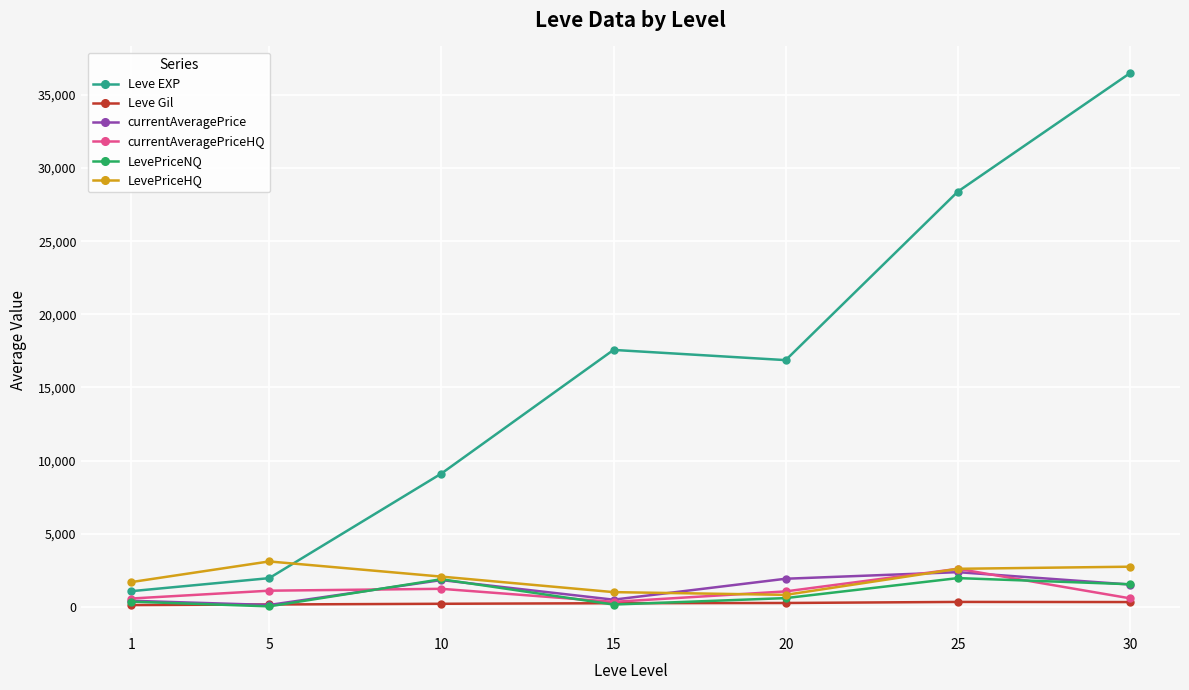

At which category is the sum across all series the highest?

30